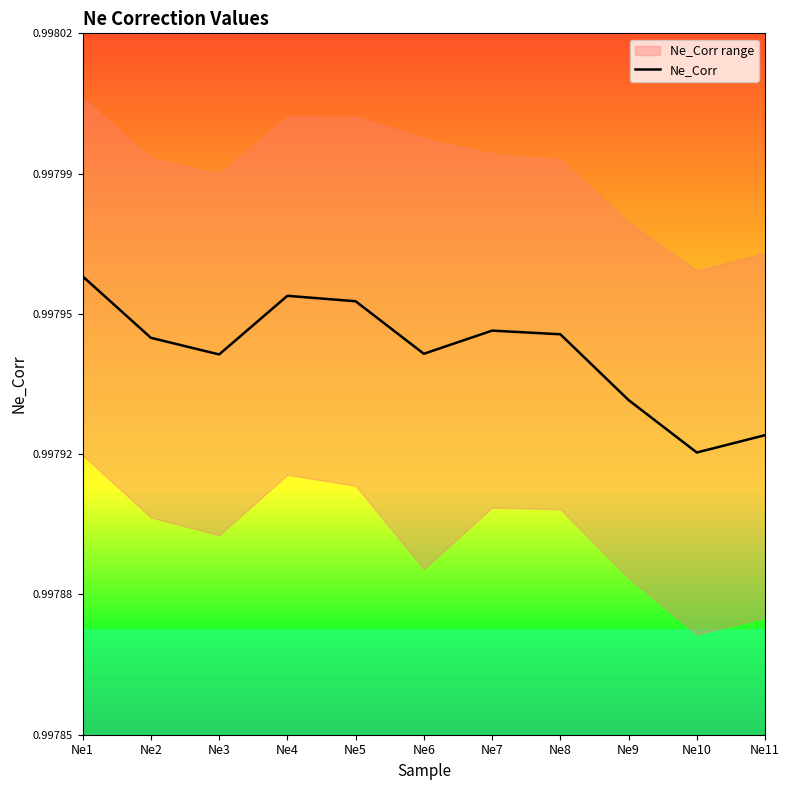

Reading left to right, transcribe all the data shown in this chart.

1.0	1.0	1.0	1.0	1.0	1.0	1.0	1.0	1.0	1.0	1.0